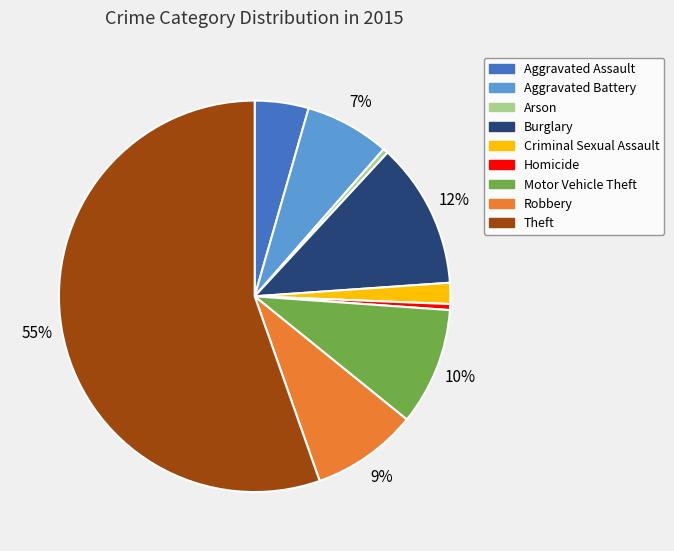

How many segments does this pie chart have?

9